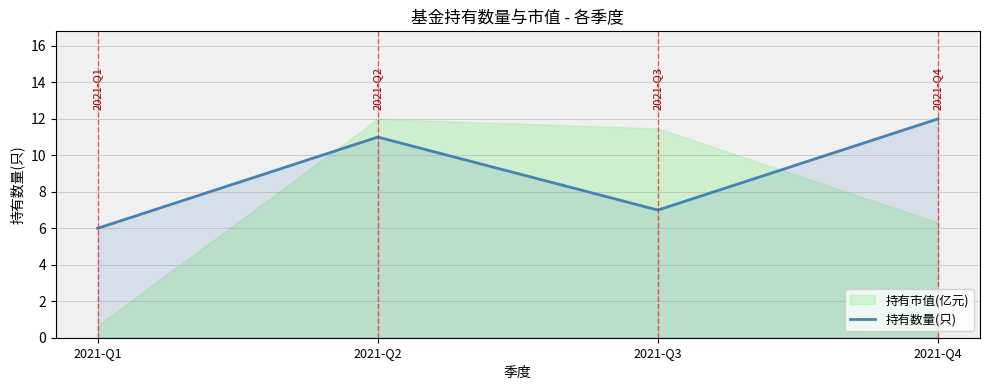

Reading right to left, transcribe all the data shown in this chart.

12	7	11	6